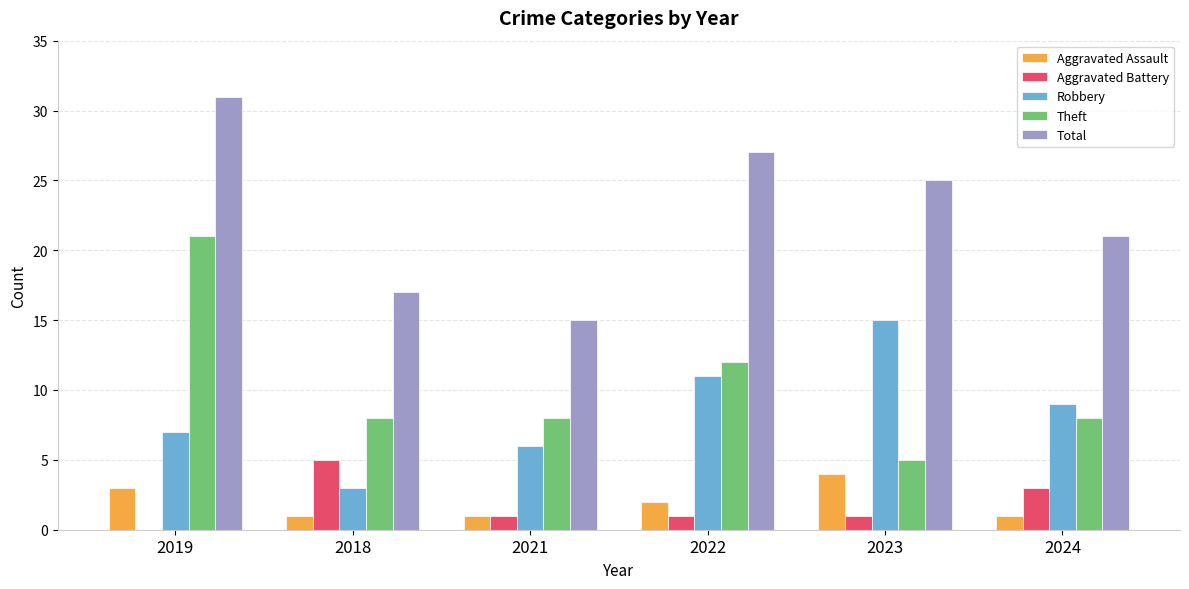

What is the maximum value shown in the chart?

31